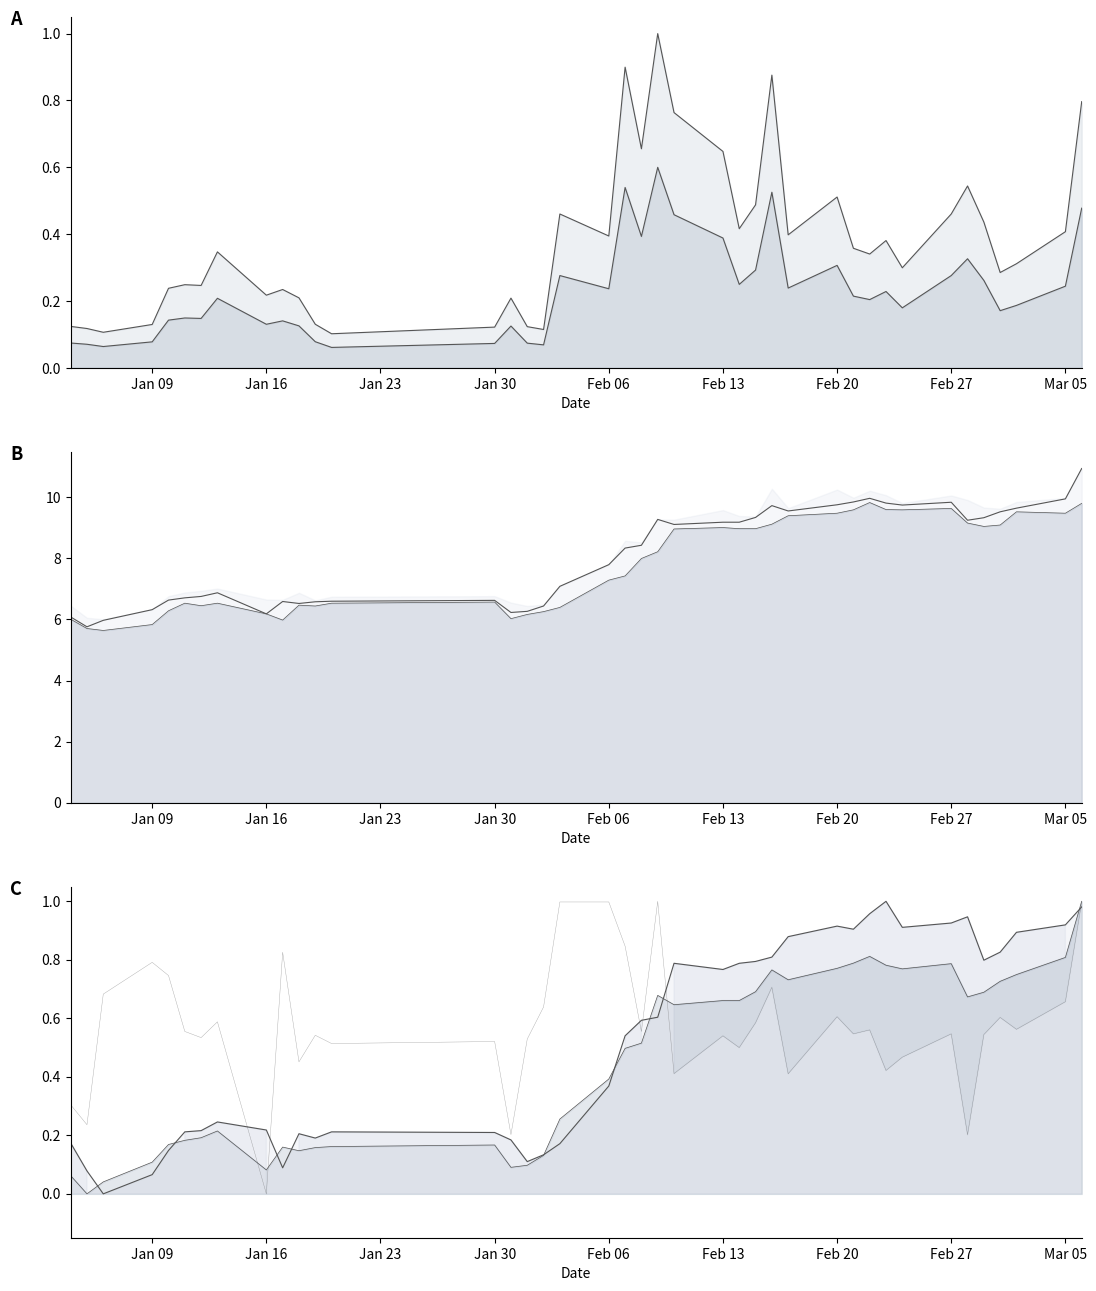

True or false: volume and close intersect in this chart.

False